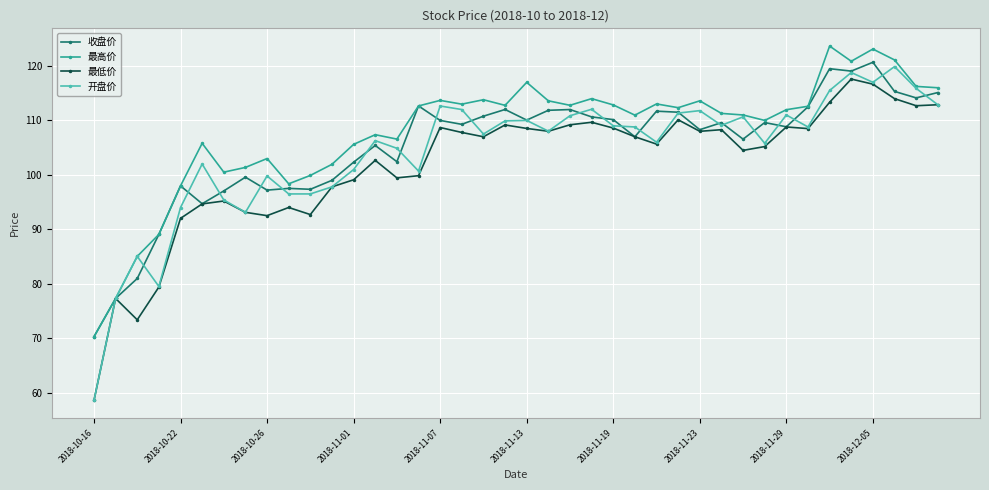

Which series has the largest total across all categories?

最高价